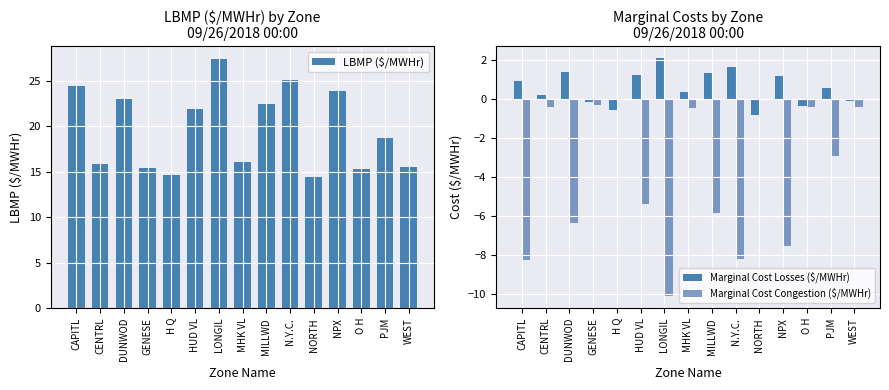

The value of LBMP ($/MWHr) at LONGIL is 37.3. True or false?

False